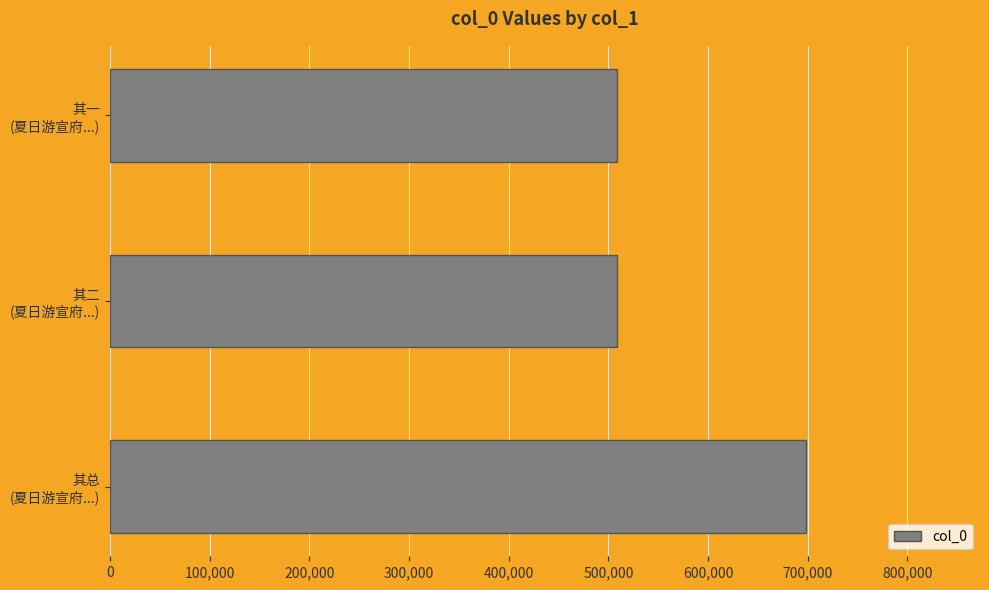

What is the minimum value shown in the chart?

508751